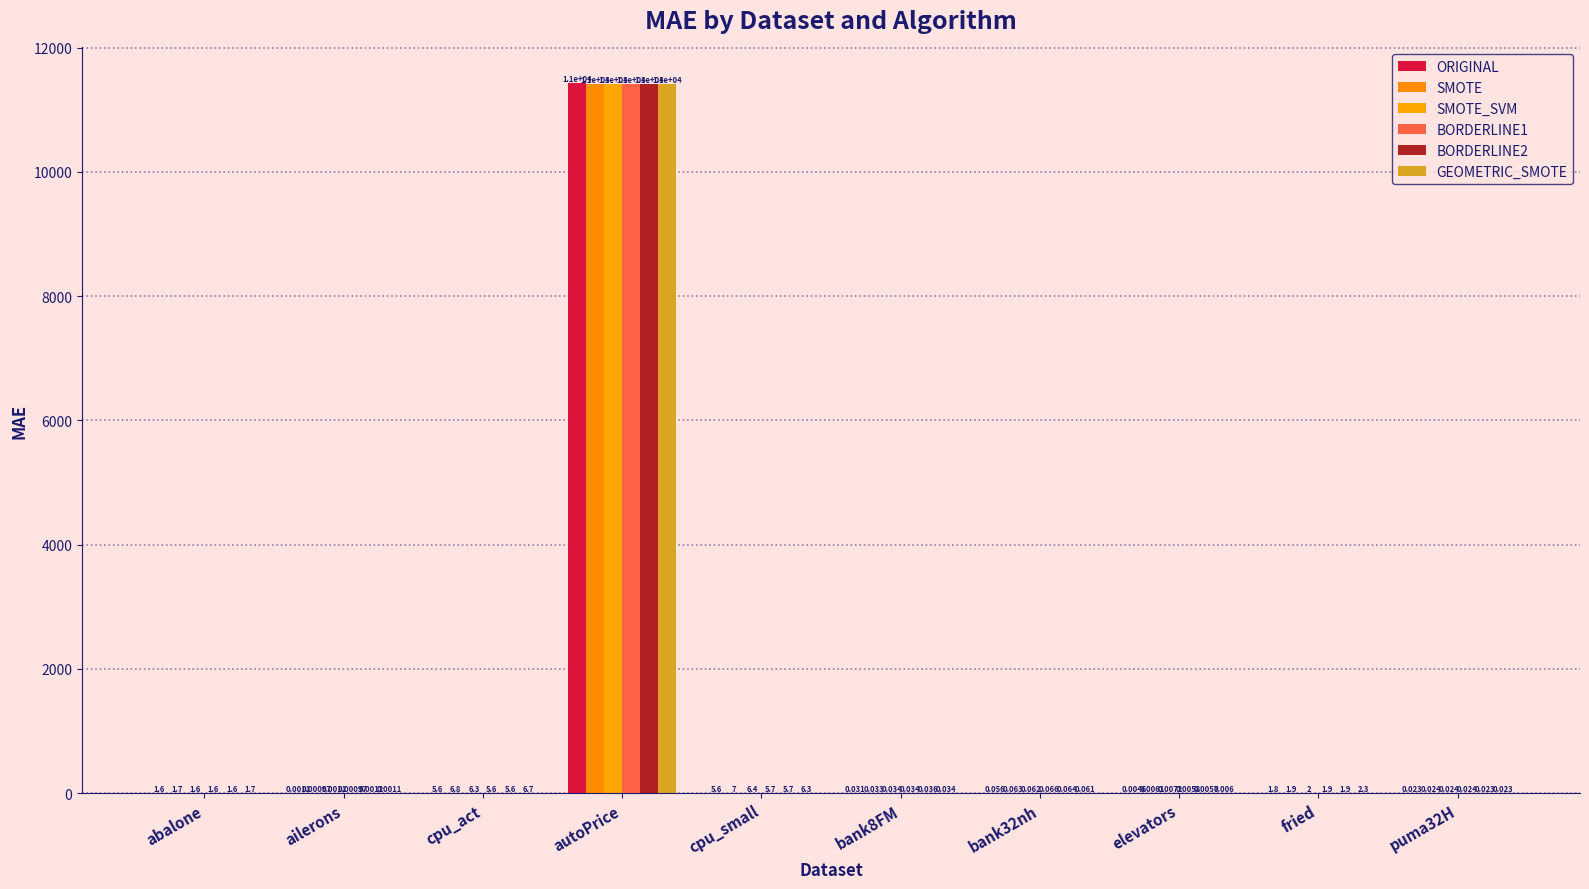

What is the maximum value shown in the chart?

11431.3